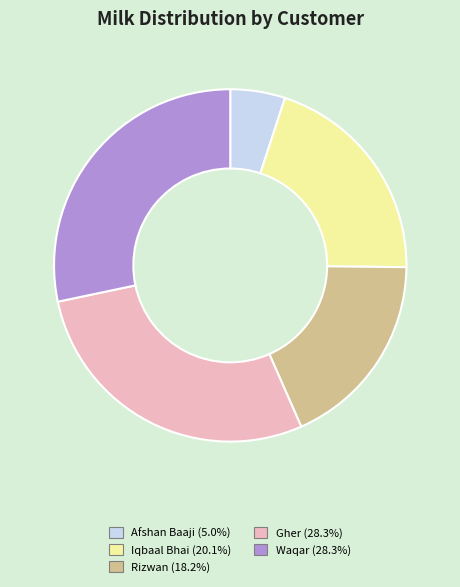

Which category has the smallest portion of the pie?

Afshan Baaji